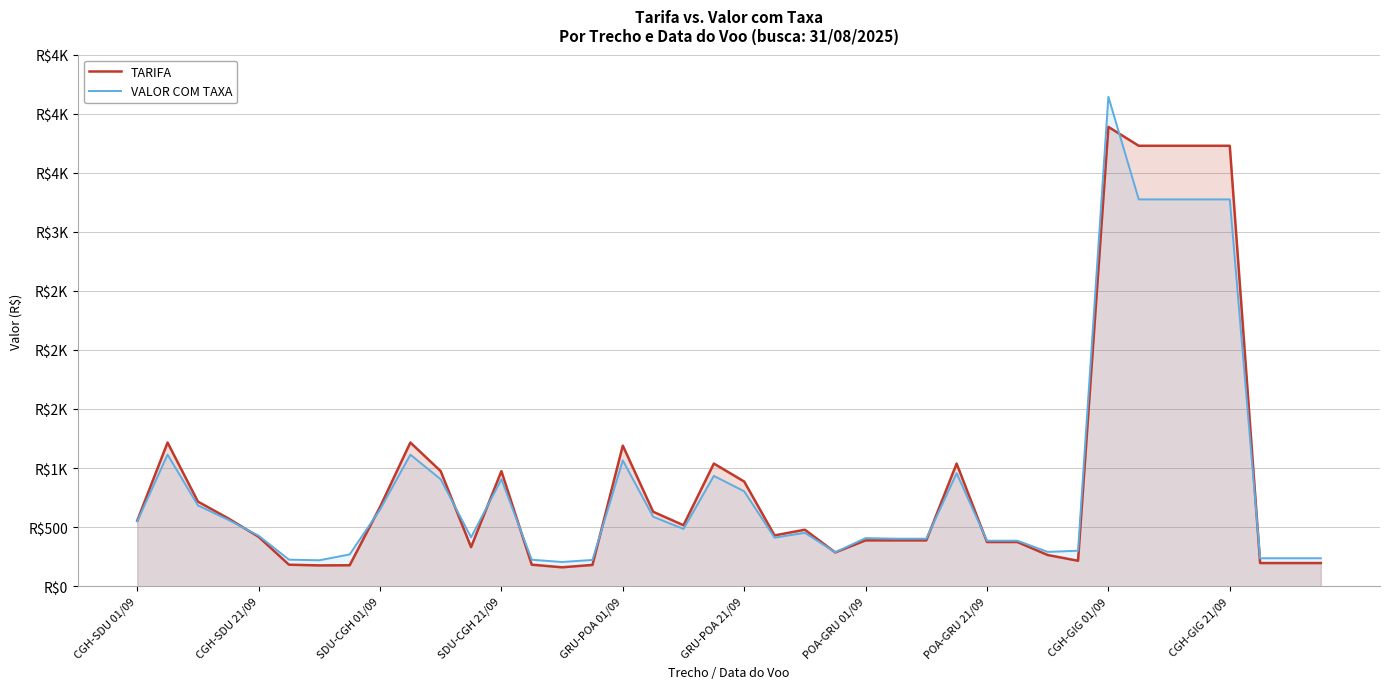

The value of TARIFA at 38 is 196.0. True or false?

True